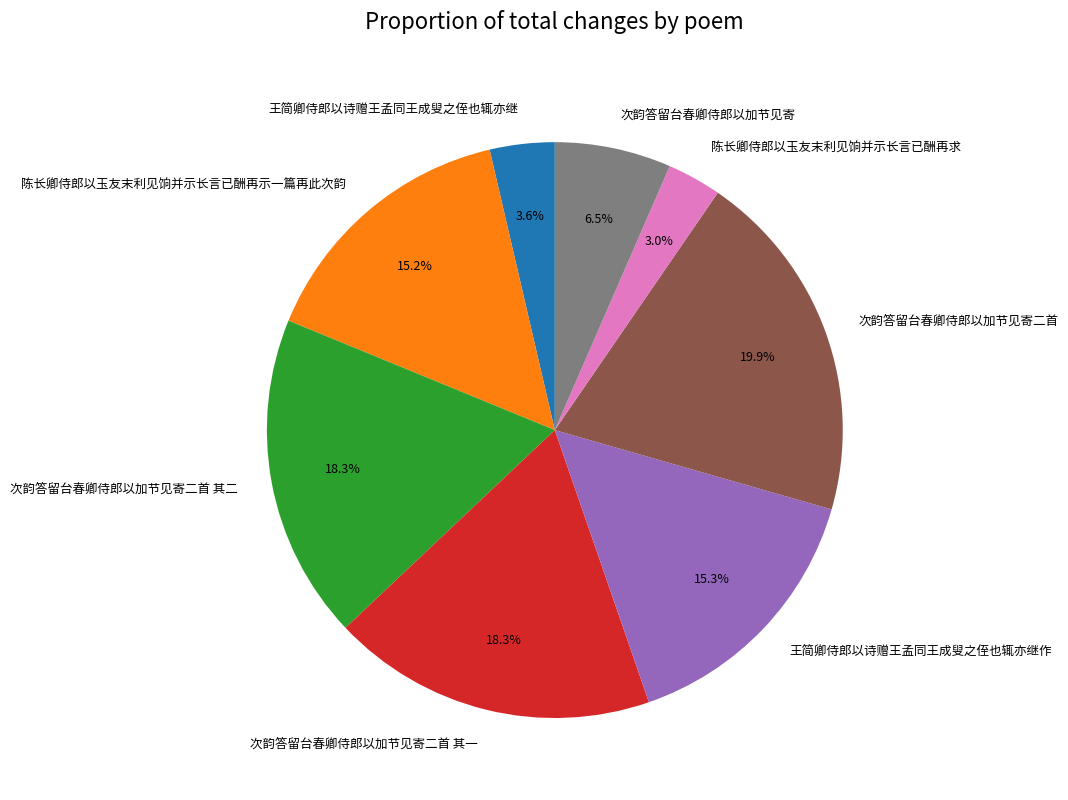

To the nearest percent, what percentage of the pie is 陈长卿侍郎以玉友末利见饷并示长言已酬再示一篇再此次韵?

15%